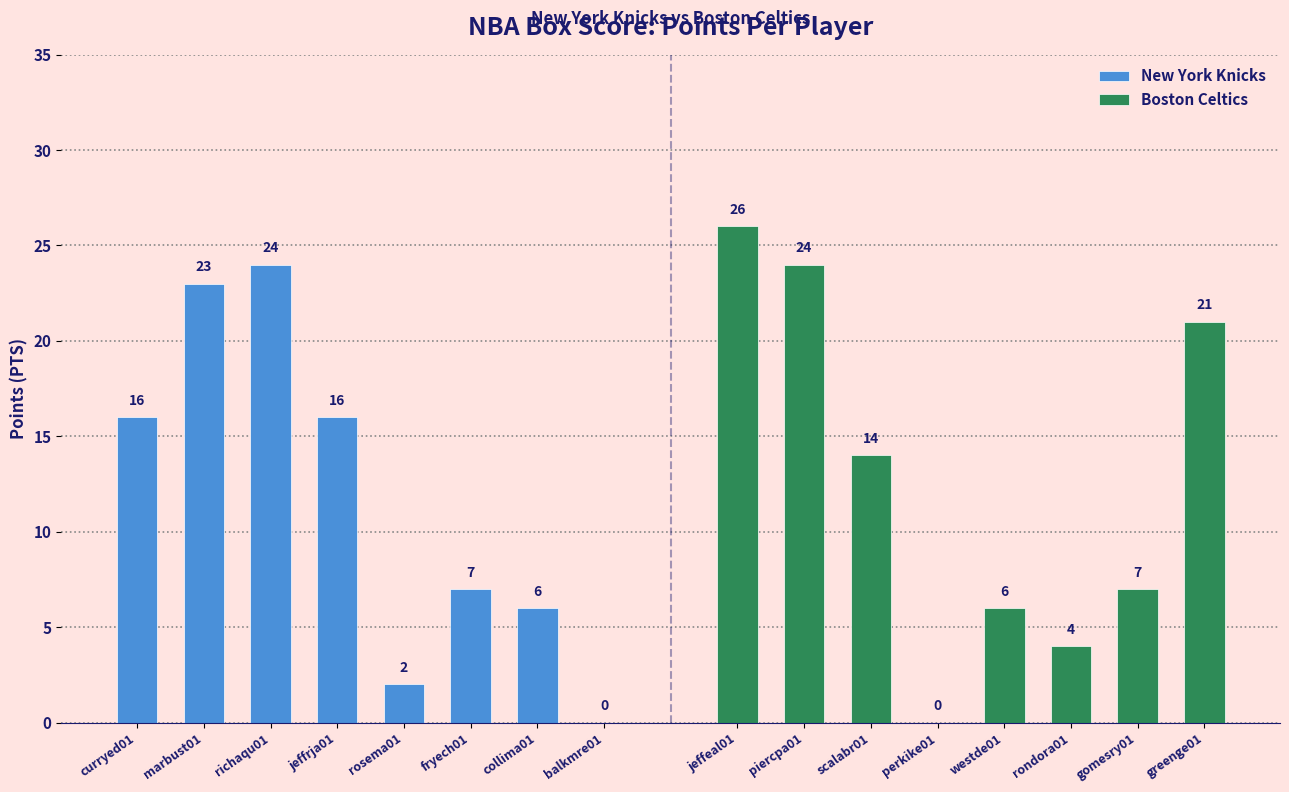

Reading right to left, what are all the values shown in this chart?

New York Knicks: 0	6	7	2	16	24	23	16
Boston Celtics: 21	7	4	6	0	14	24	26